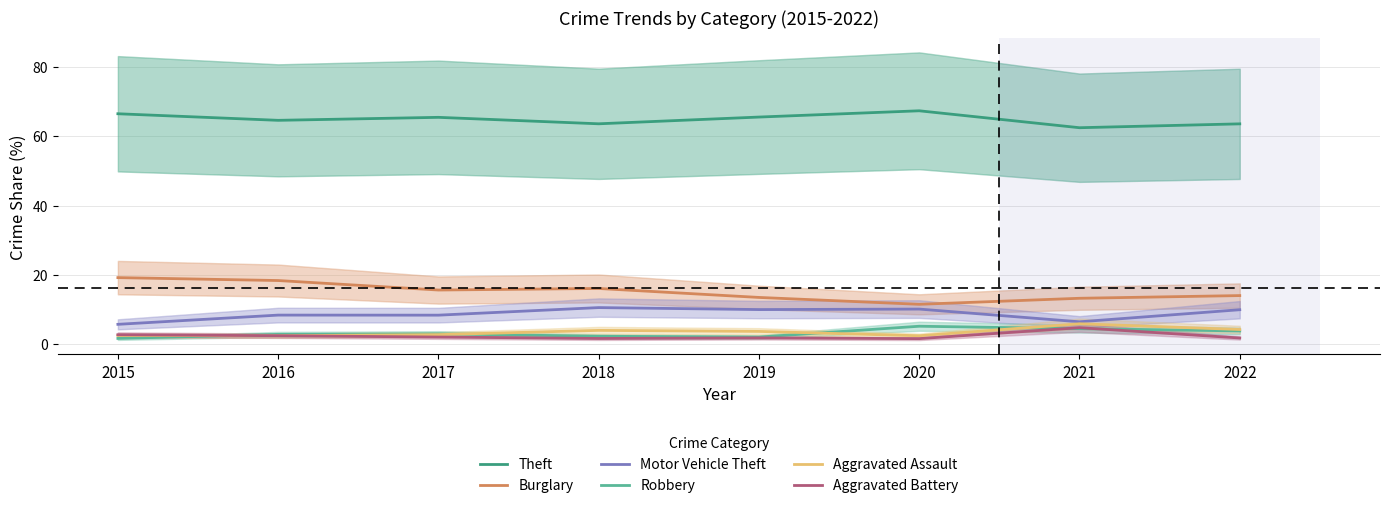

Is it true that Burglary equals 6.6 at 2022?

False